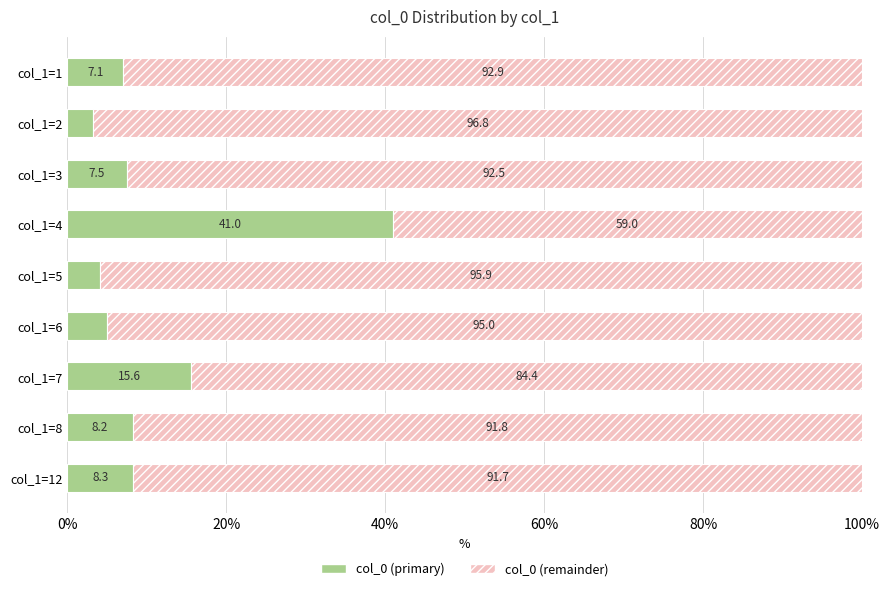

What is the total value across all series at col_1=5?

100.0